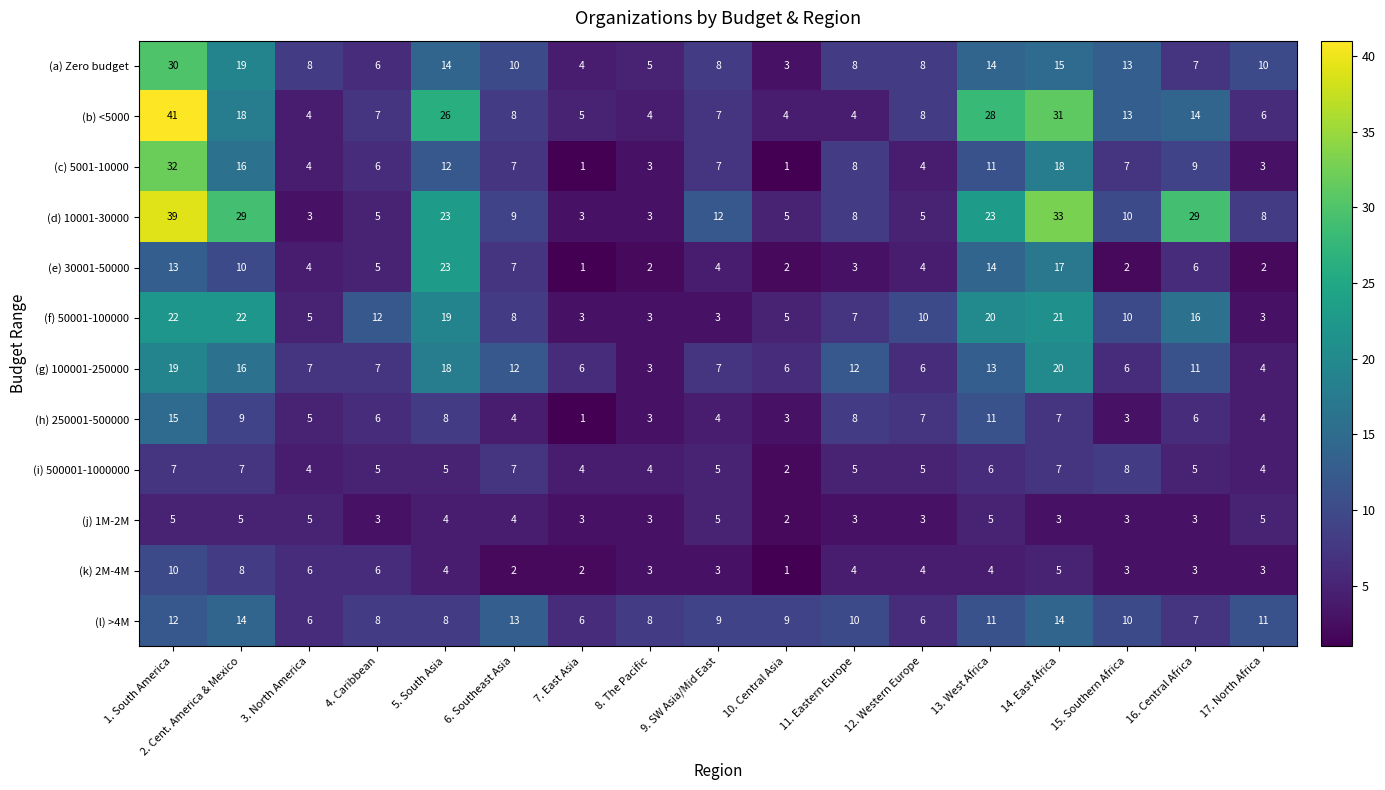

How many values in the (a) Zero budget series are below 8?

5